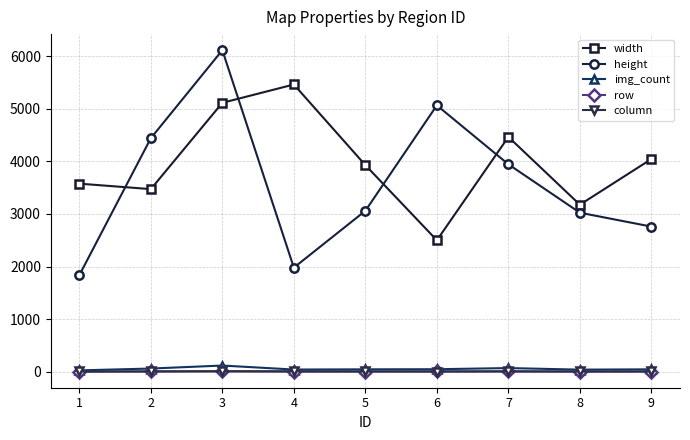

What value does the width series have at 5?

3928